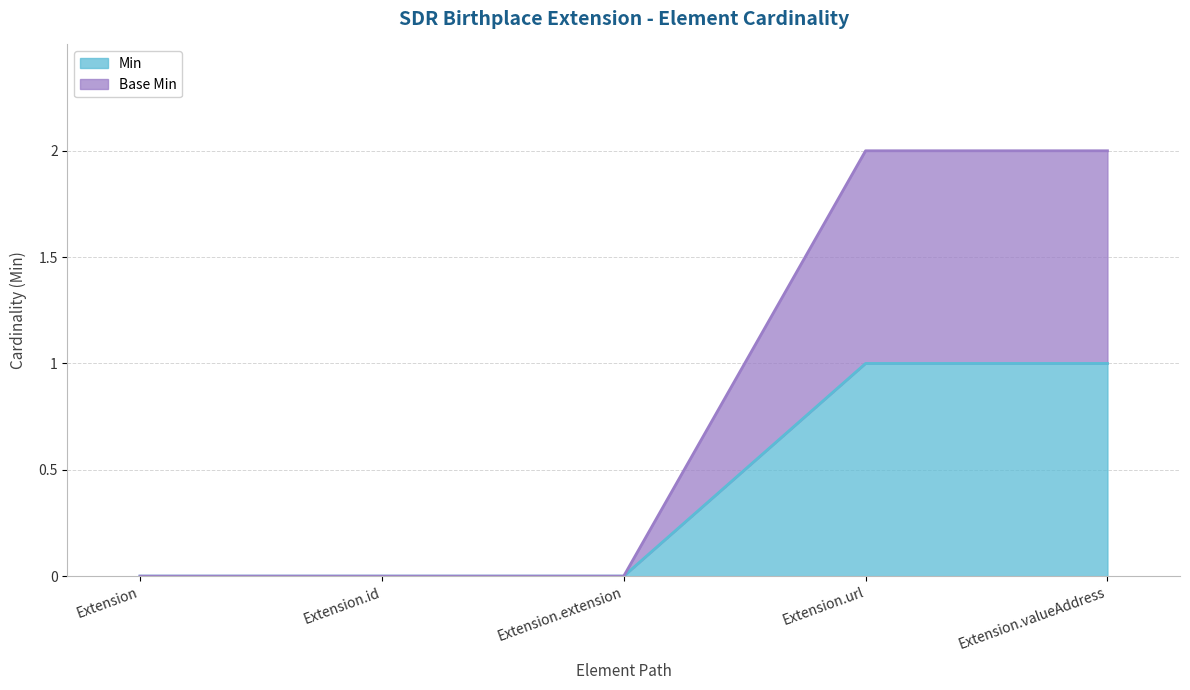

True or false: Base Min and Min intersect in this chart.

False